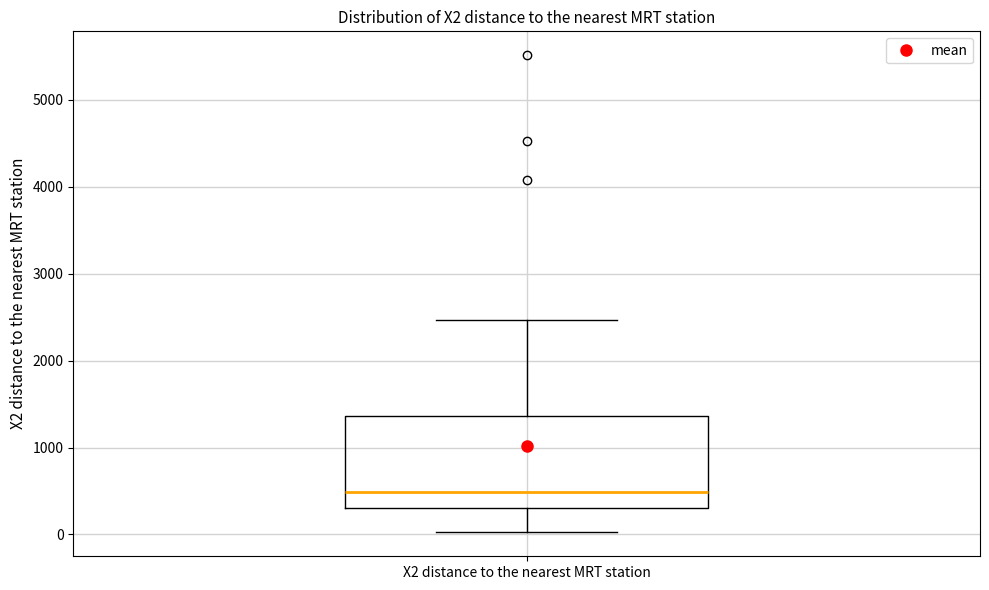

Where is the upper edge of the box for X2 distance to the nearest MRT station on the y-axis? The values are not printed on the chart, so give them approximately, as read against the axis.

1400